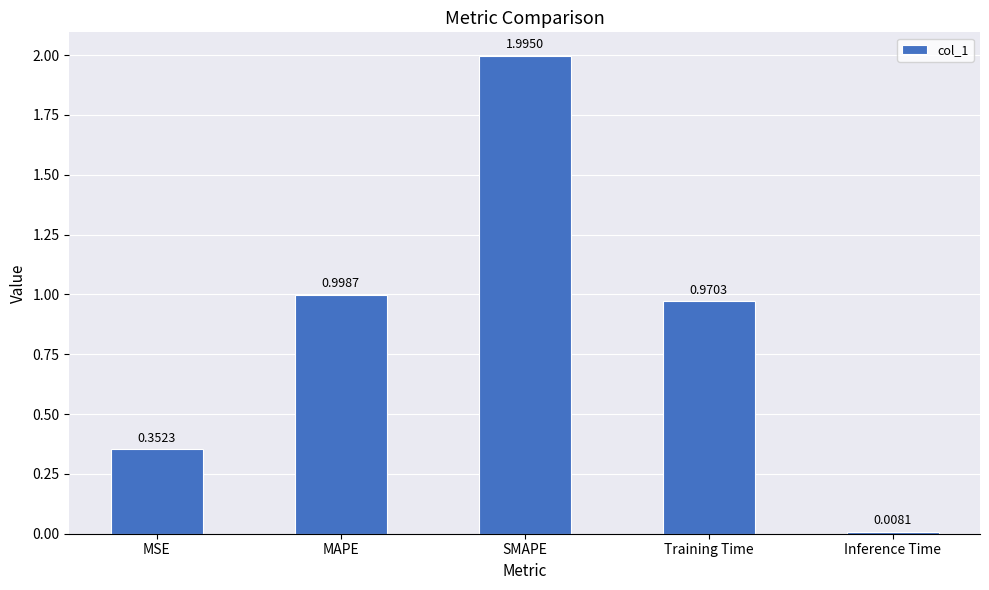

What position from the right is MAPE?

4